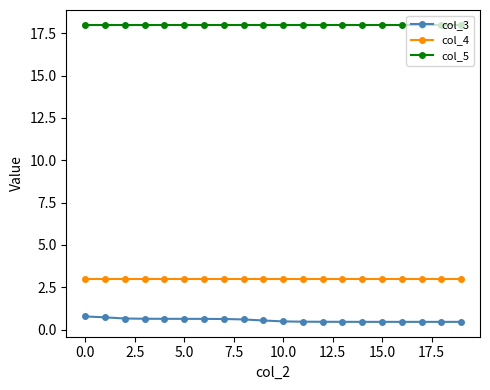

What is the sum of all col_5 values?

360.0